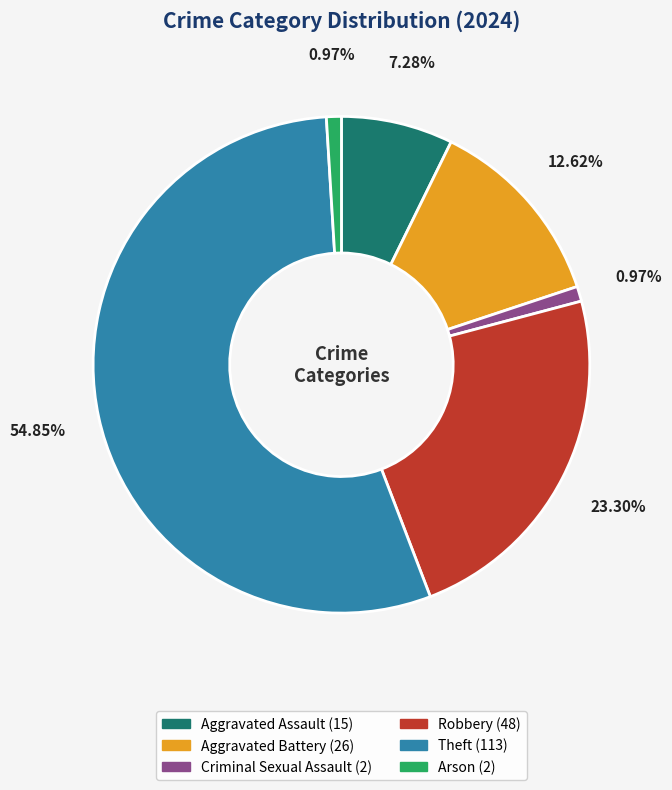

The Aggravated Battery slice represents 1% of the pie. True or false?

False